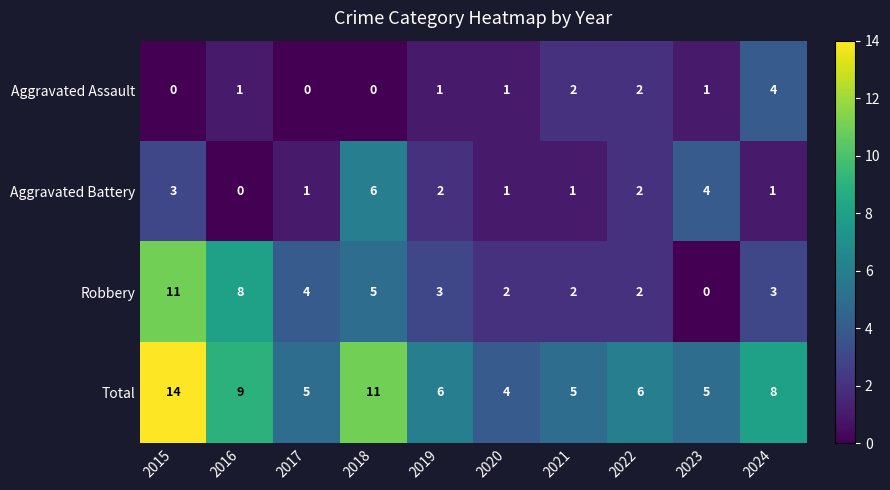

Where is Robbery nearest to the value 5?

2018